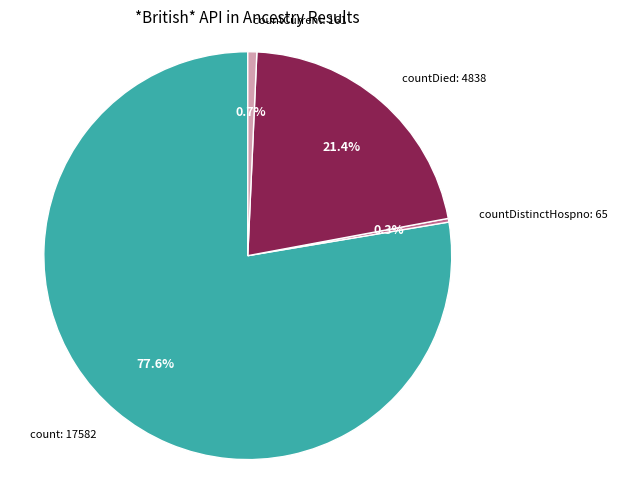

Is there a majority slice in this chart?

Yes